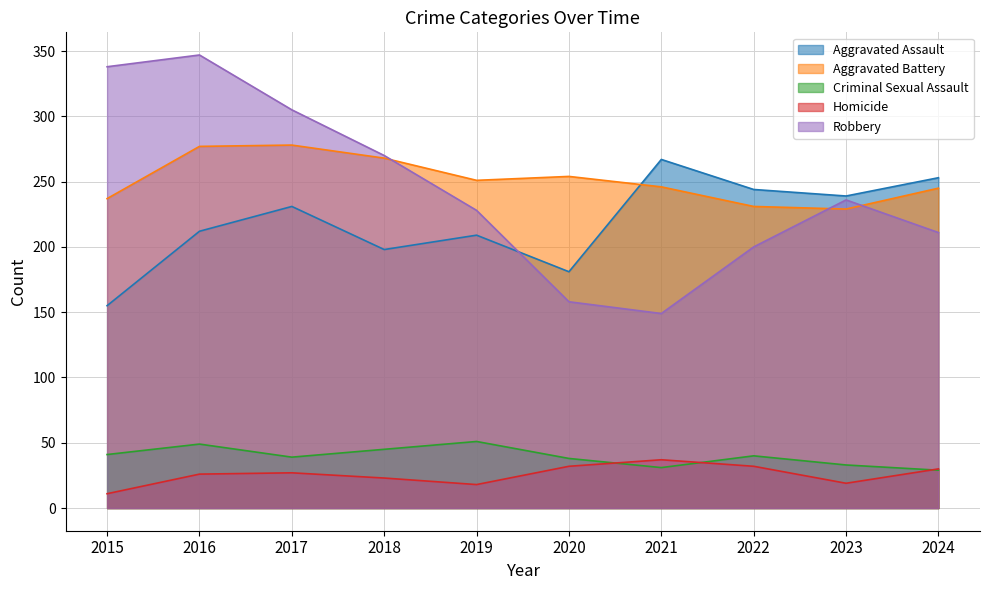

True or false: Criminal Sexual Assault and Robbery intersect in this chart.

False